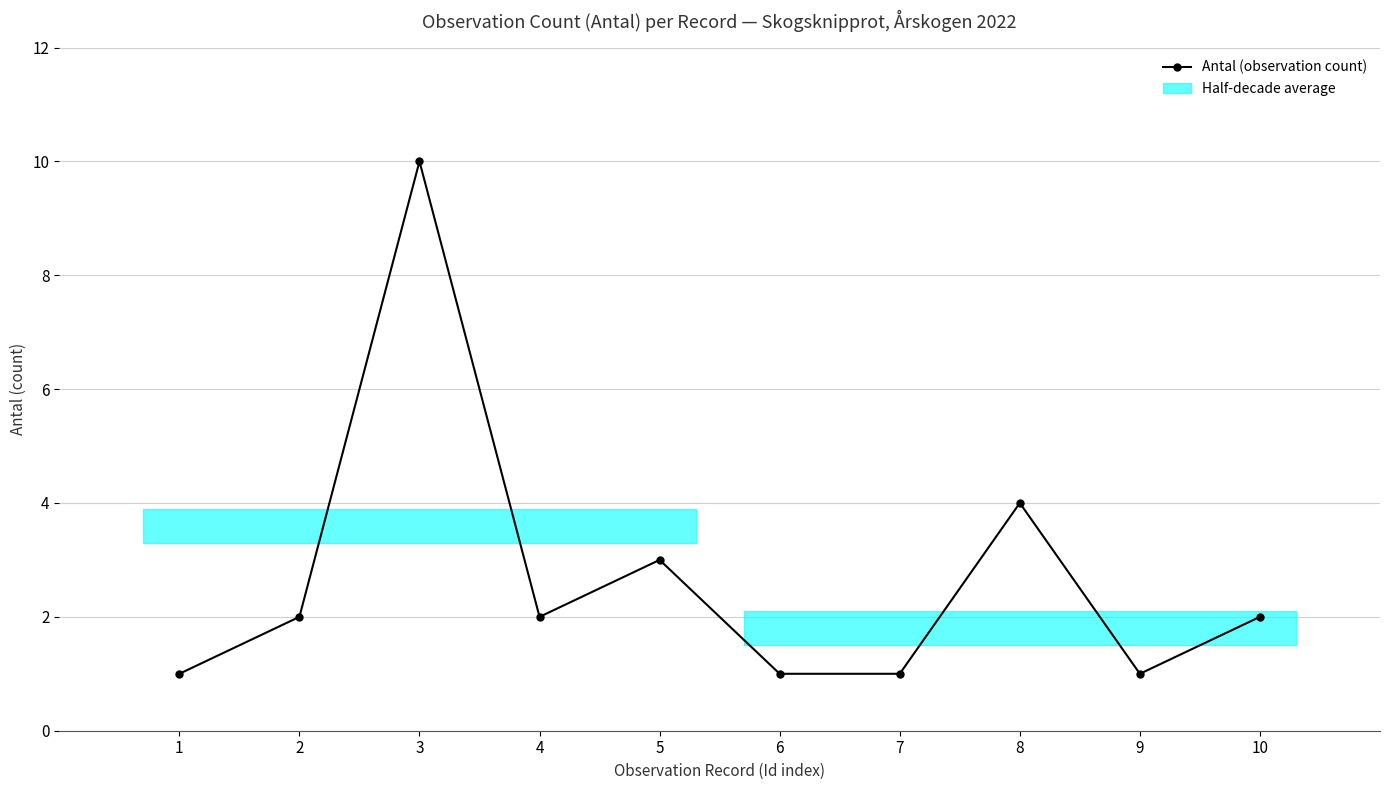

Approximately how many times larger is the value at 1 compared to 10?

0.5